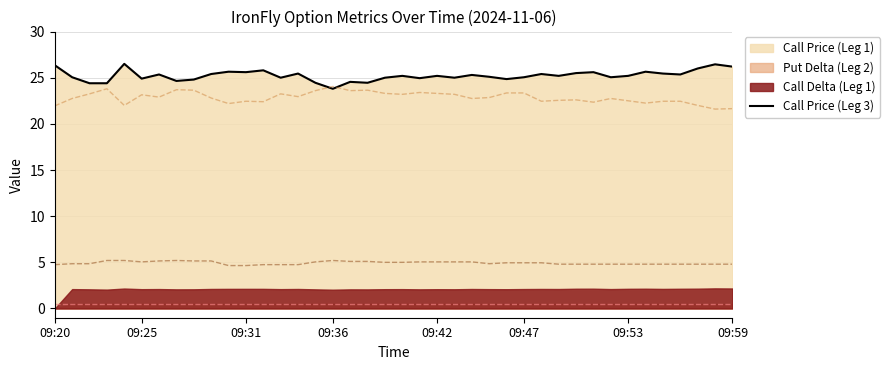

What is the lowest value of the Call Price (Leg 3) series?

23.8